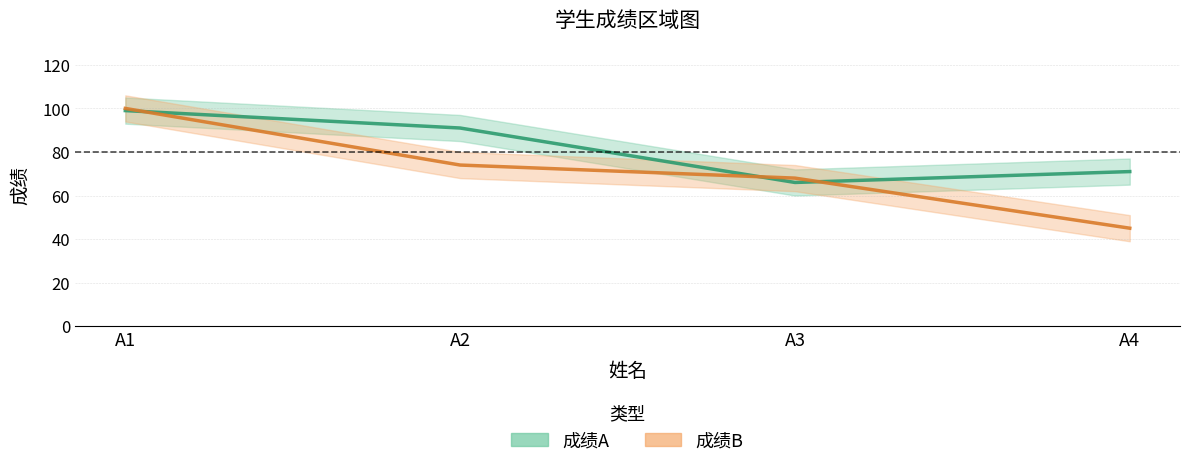

Reading left to right, extract all data points from this chart.

成绩A: A1=99	A2=91	A3=66	A4=71
成绩B: A1=100	A2=74	A3=68	A4=45